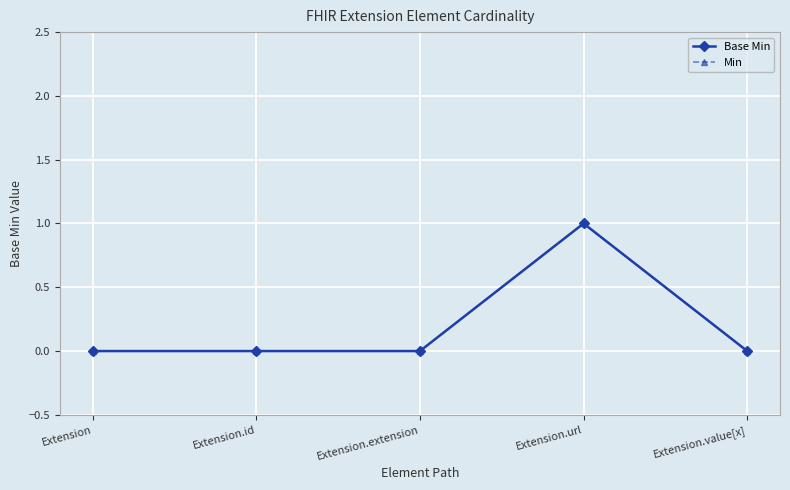

Is this an area chart (filled region under the line)?

No